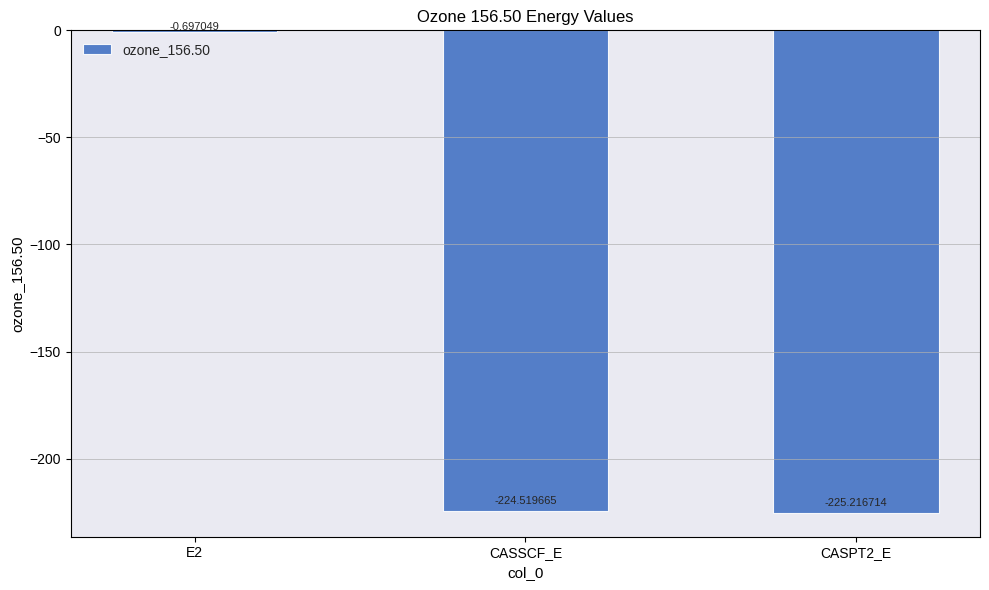

Which has a higher value, CASPT2_E or CASSCF_E?

CASSCF_E